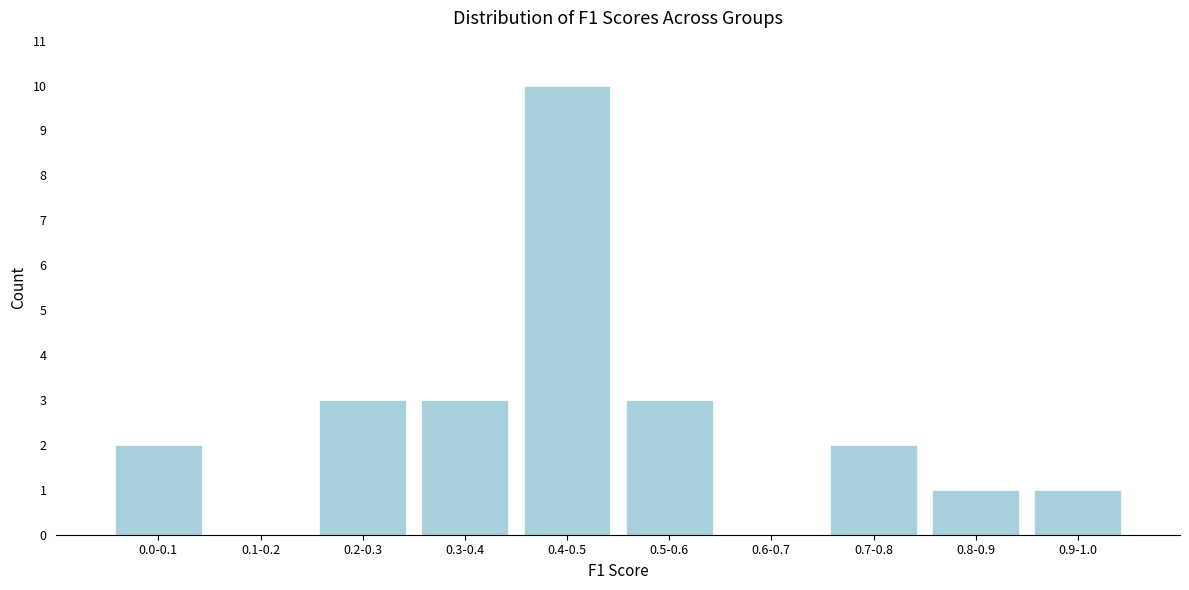

Reading left to right, extract all data points from this chart.

0.0-0.1=2	0.1-0.2=0	0.2-0.3=3	0.3-0.4=3	0.4-0.5=10	0.5-0.6=3	0.6-0.7=0	0.7-0.8=2	0.8-0.9=1	0.9-1.0=1